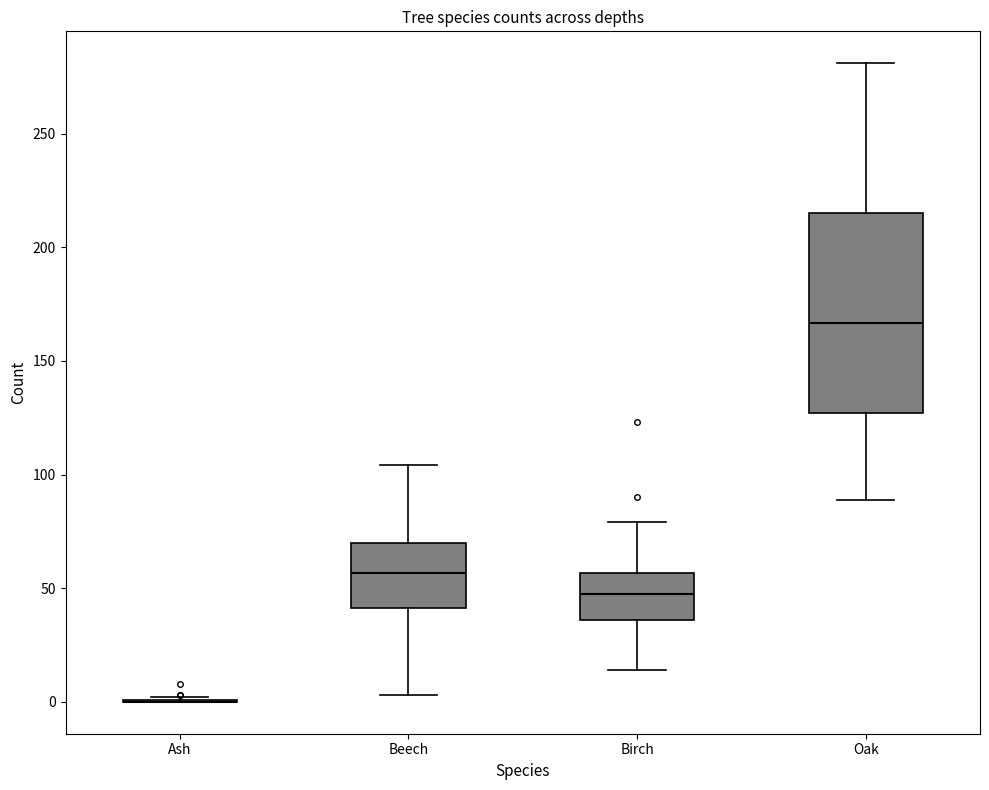

Comparing the boxes themselves (not the whiskers), which one is the tallest?

Oak